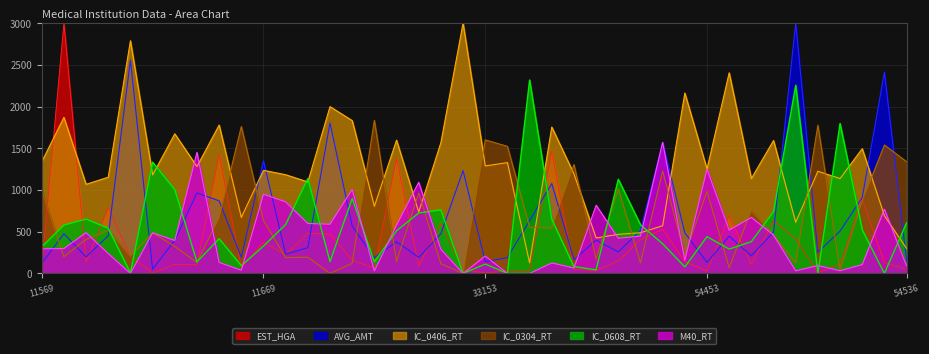

What is the sum of all IC_0304_RT values?

26122.5